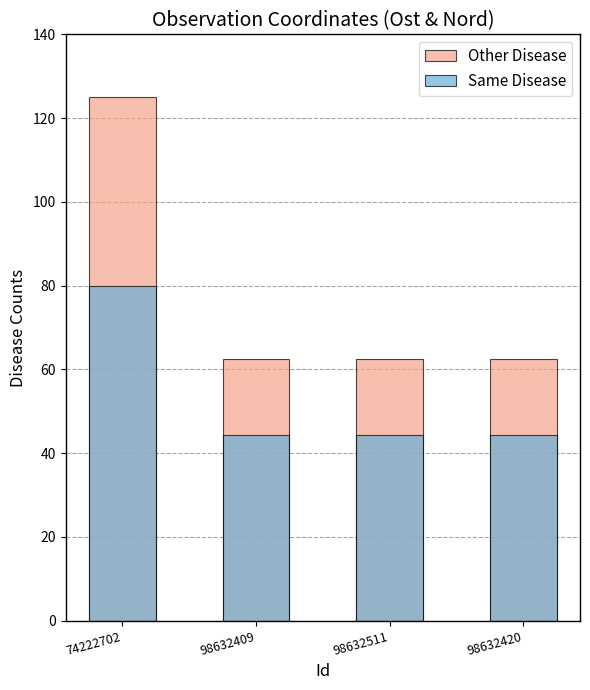

Reading left to right, what are all the values shown in this chart?

Other Disease: 125.0	62.5	62.5	62.5
Same Disease: 80.0	44.2	44.2	44.2